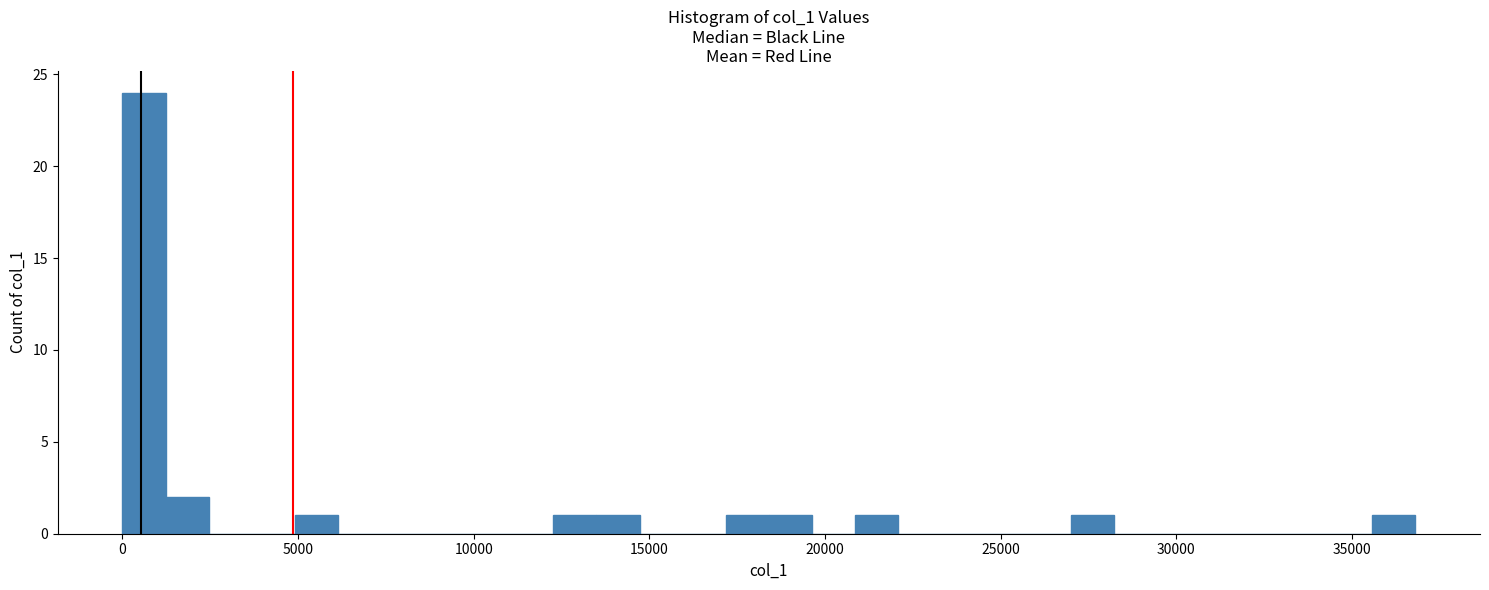

Around what value on the x-axis is the tallest bar? Give the approximate position of its centre, as read against the axis.

500